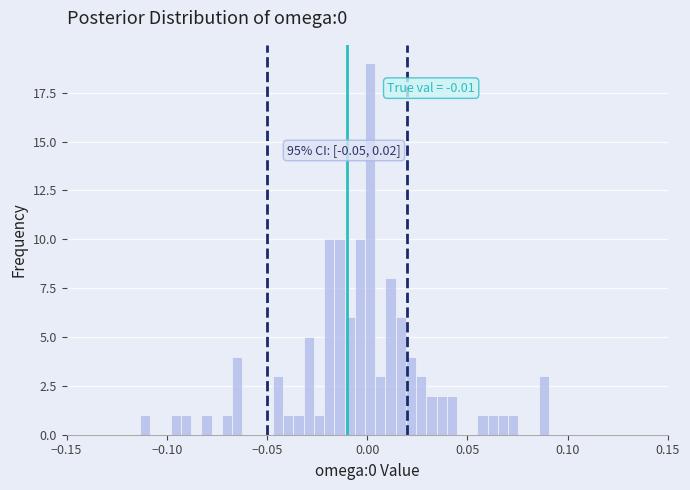

Around what value on the x-axis is the tallest bar? Give the approximate position of its centre, as read against the axis.

0.000